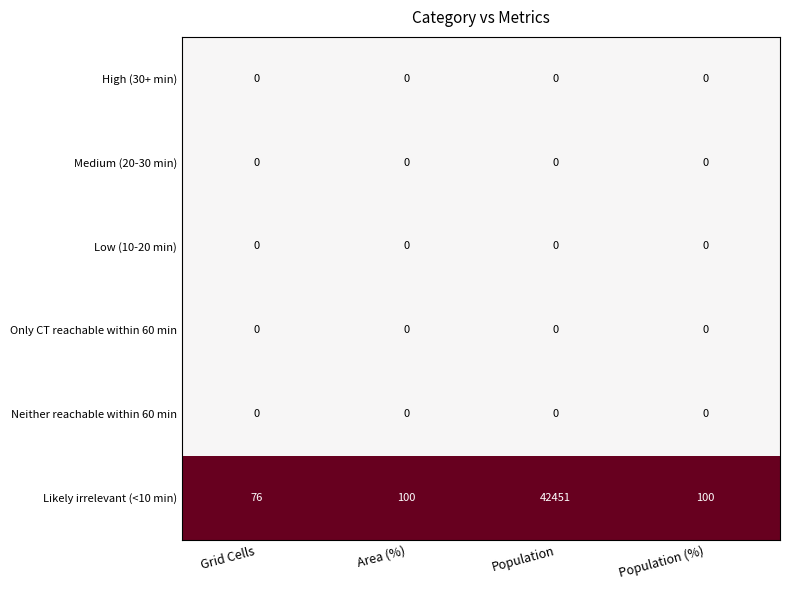

What is the difference between the highest and lowest values at Population?

42451